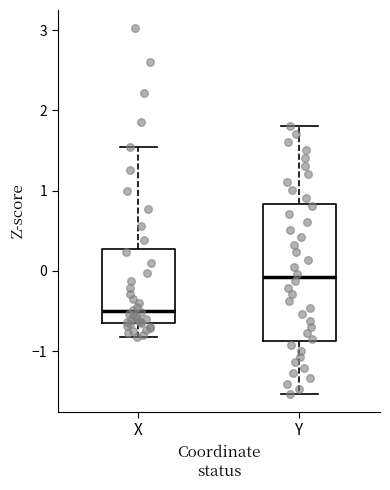

Reading left to right, read every box against the y-axis: the position of its median line, the range the box covers, and the ends of its whiskers. The values are not printed on the chart, so give them approximately, as read against the axis.

X: median -0.5, box -0.6 to 0.3, whiskers -0.8 to 1.5
Y: median -0.1, box -0.9 to 0.8, whiskers -1.5 to 1.8